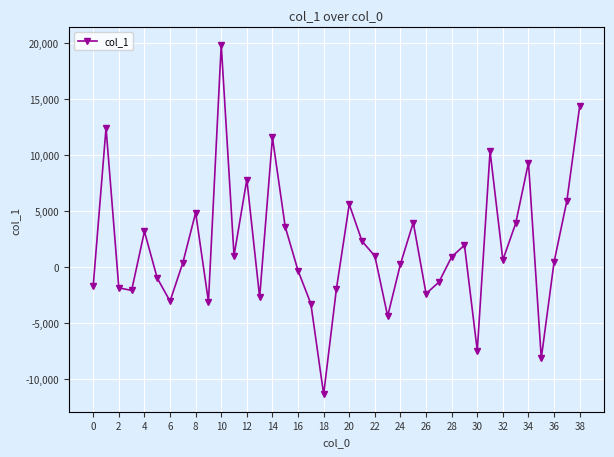

How many interior local valleys (lower than both neighbors) does the data have?

11